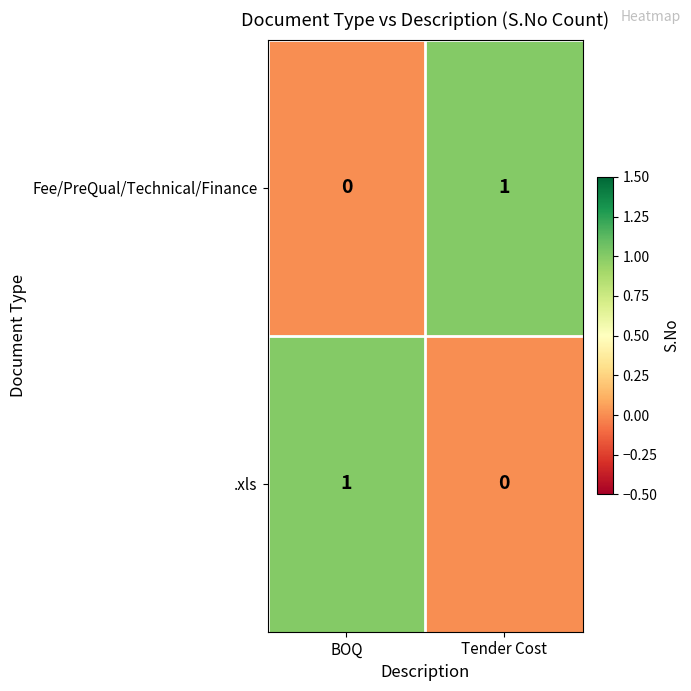

The .xls series shows 1 at BOQ. True or false?

True